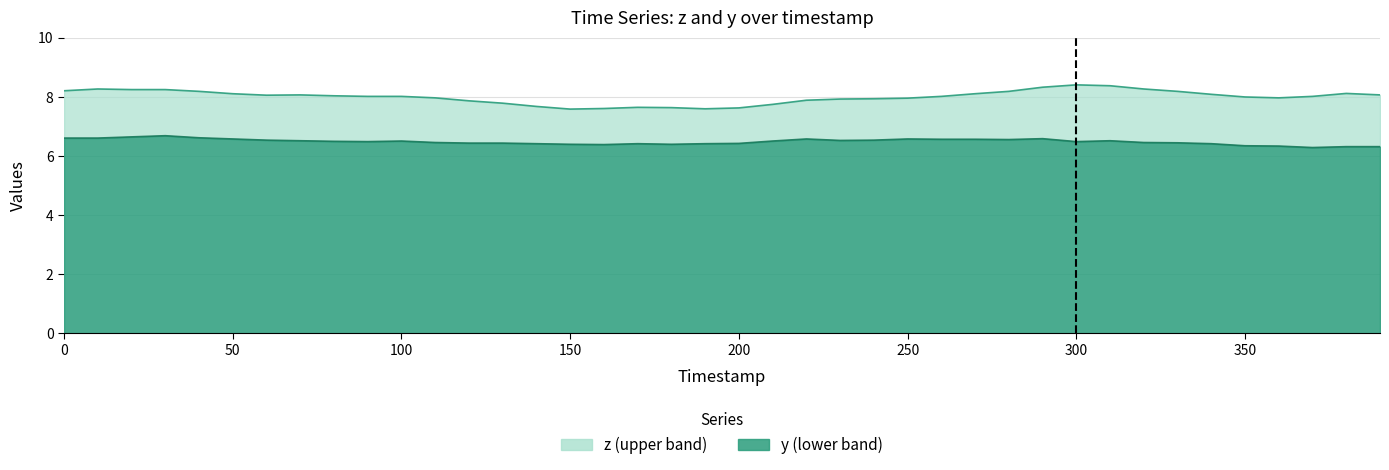

Which series has the largest range (max minus min)?

z